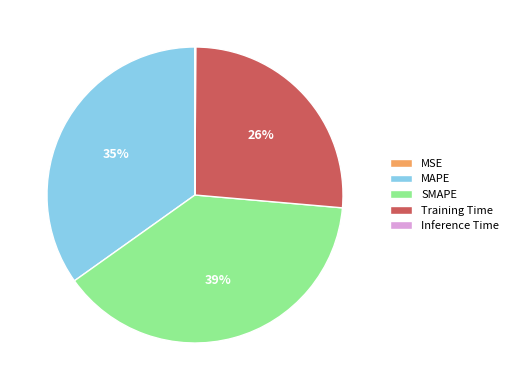

True or false: Training Time accounts for 32% of the total.

False